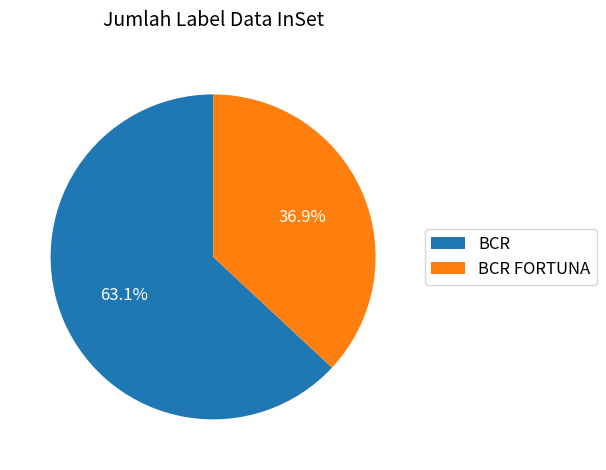

How many segments does this pie chart have?

2